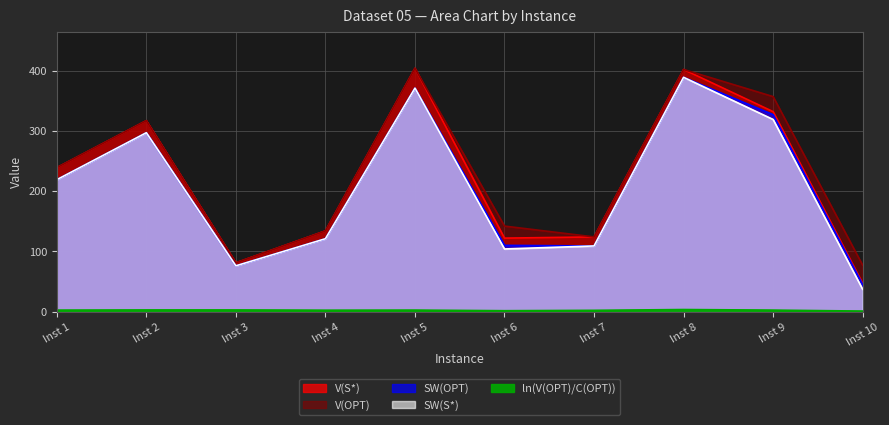

What is the value of the ln(V(OPT)/C(OPT)) point at the 9th from the left?

2.5